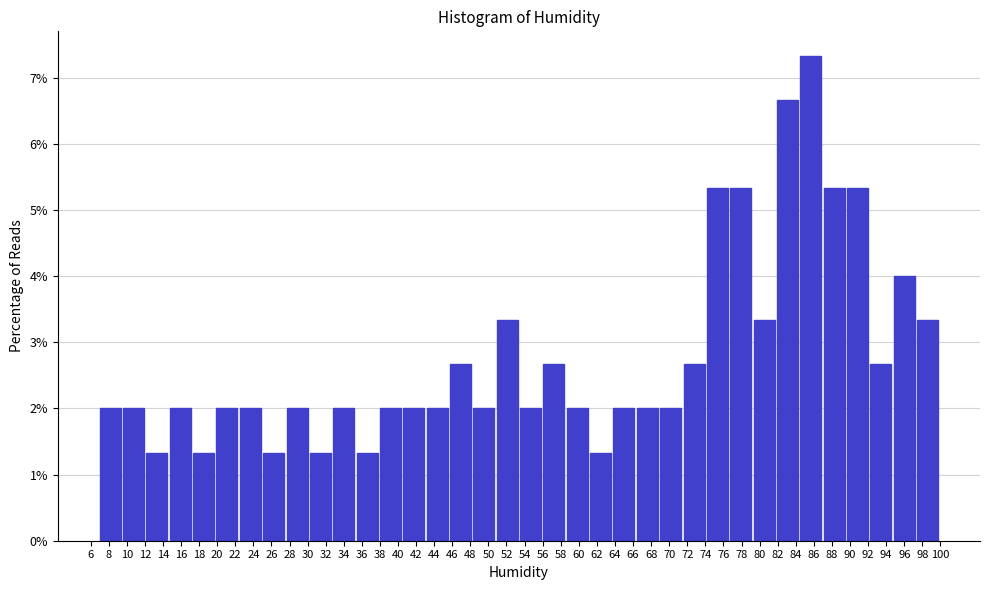

Which range on the x-axis has the tallest bar?

84.6 to 87.0